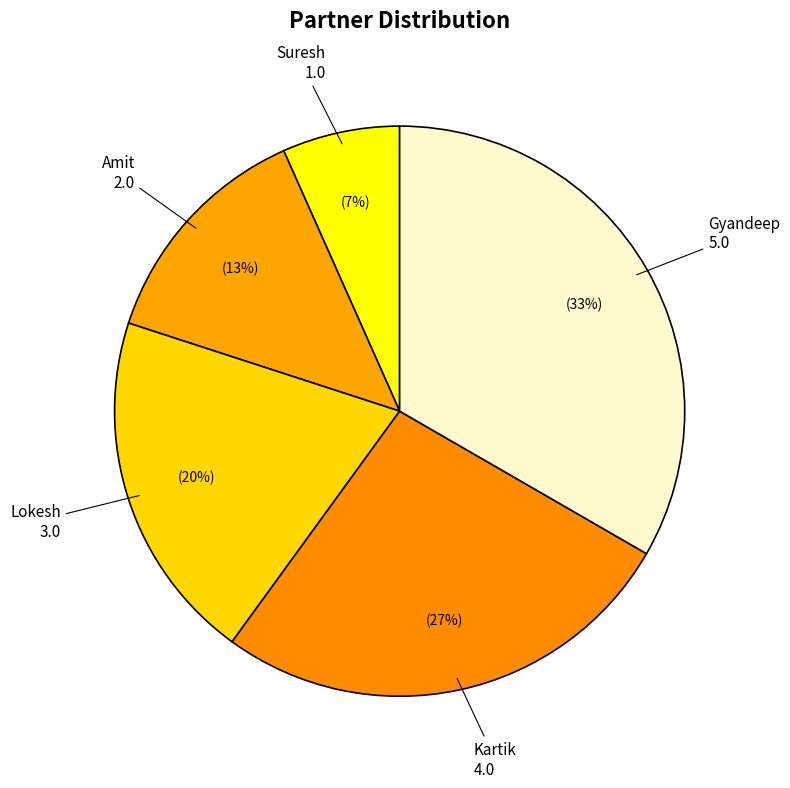

How many segments does this pie chart have?

5